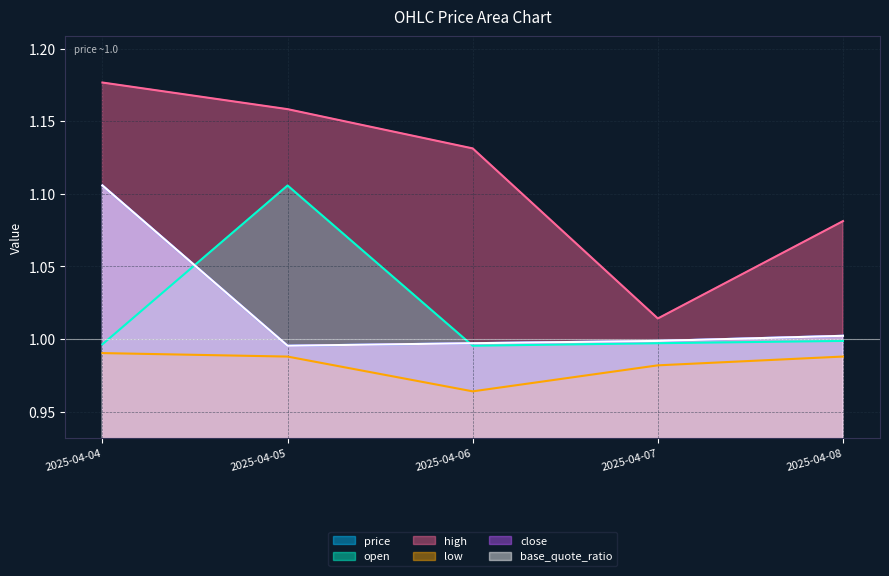

Between which two adjacent categories do base_quote_ratio and open first intersect?

2025-04-04 and 2025-04-05